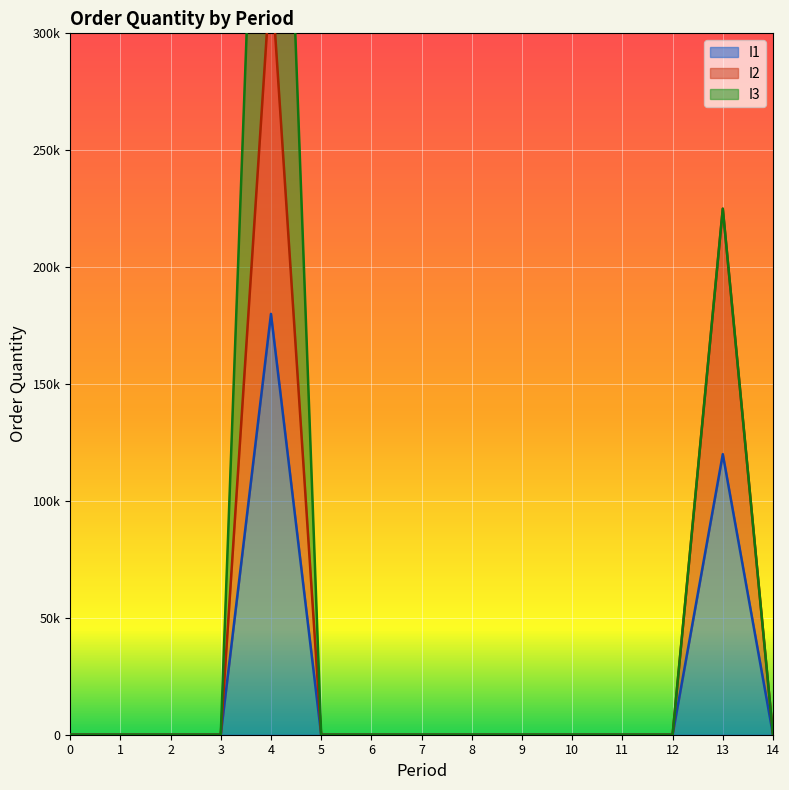

True or false: I1 and I2 intersect in this chart.

False